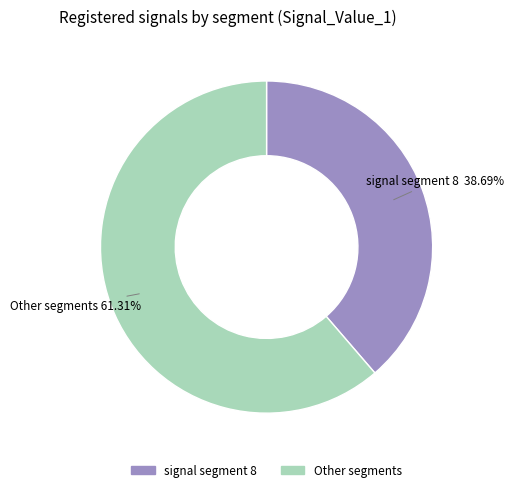

What is the ratio of the value at Other segments to the value at signal segment 8?

1.6